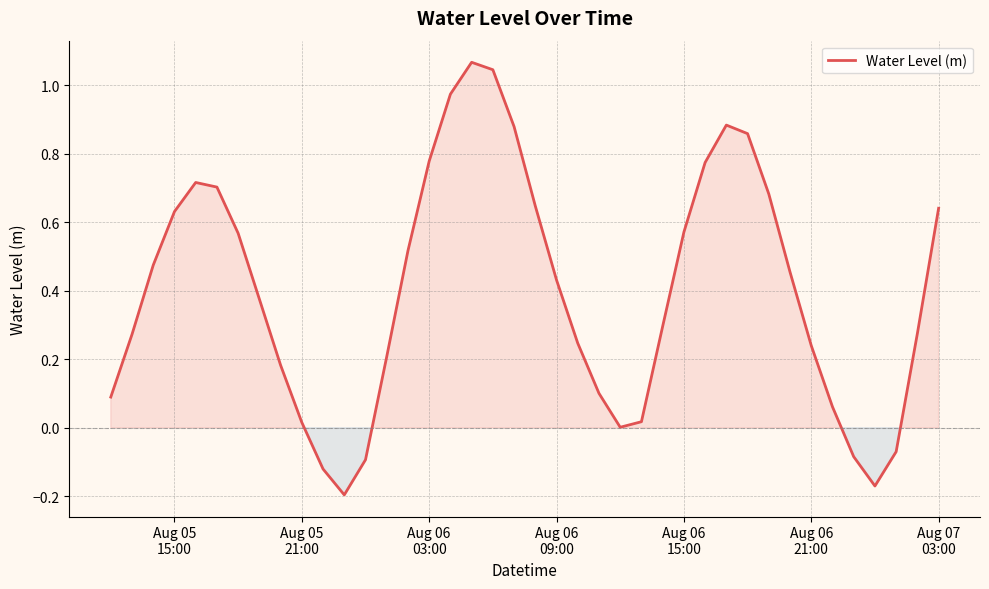

What is the difference between the maximum and minimum values?

1.3